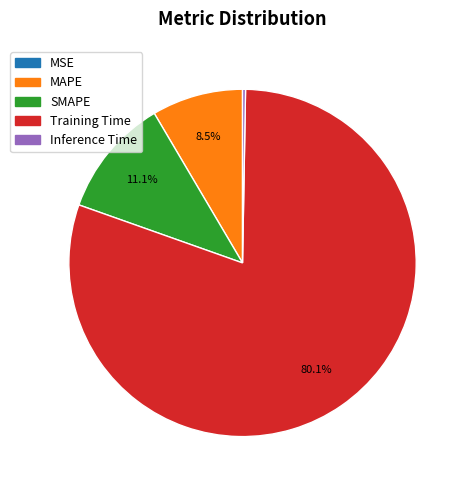

Which has a higher value, Training Time or MAPE?

Training Time